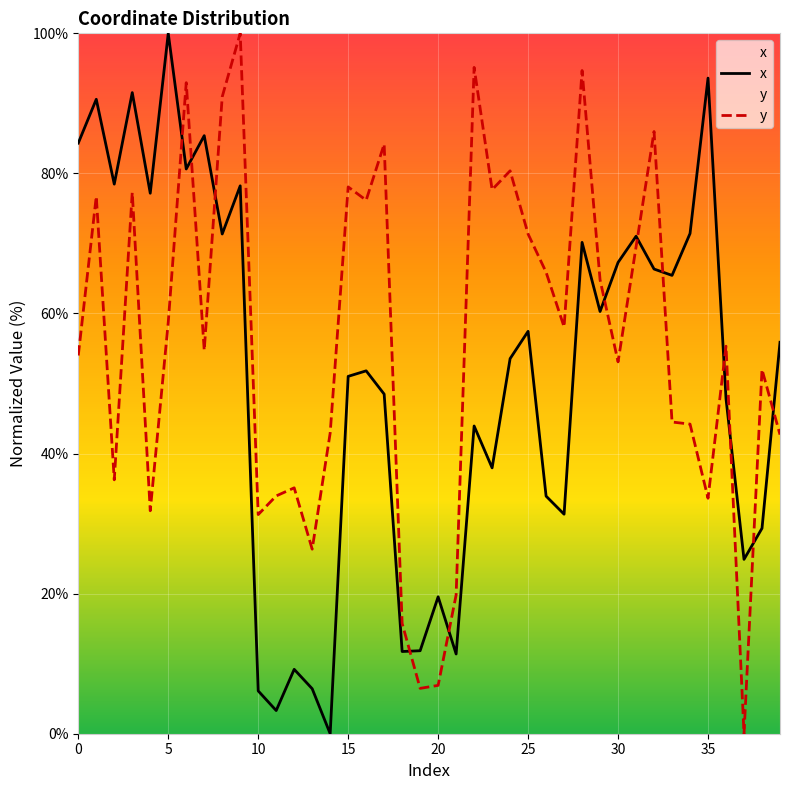

At which label is x closest to 50?

15